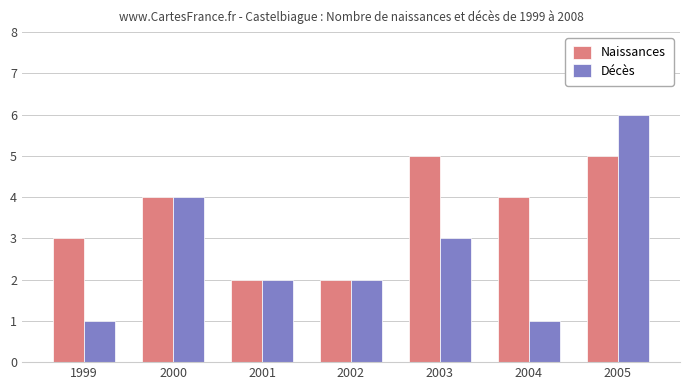

The value of Décès at 2005 is 6. True or false?

True